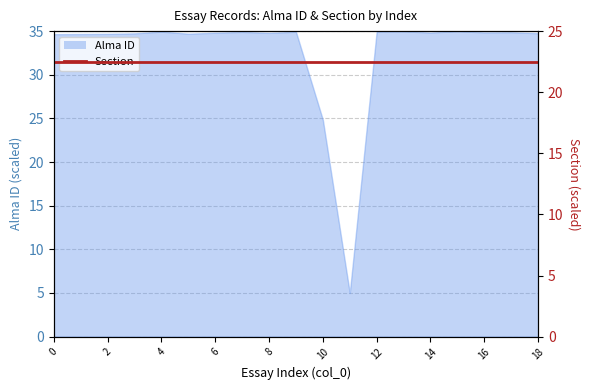

At which label is the value closest to 20?

10